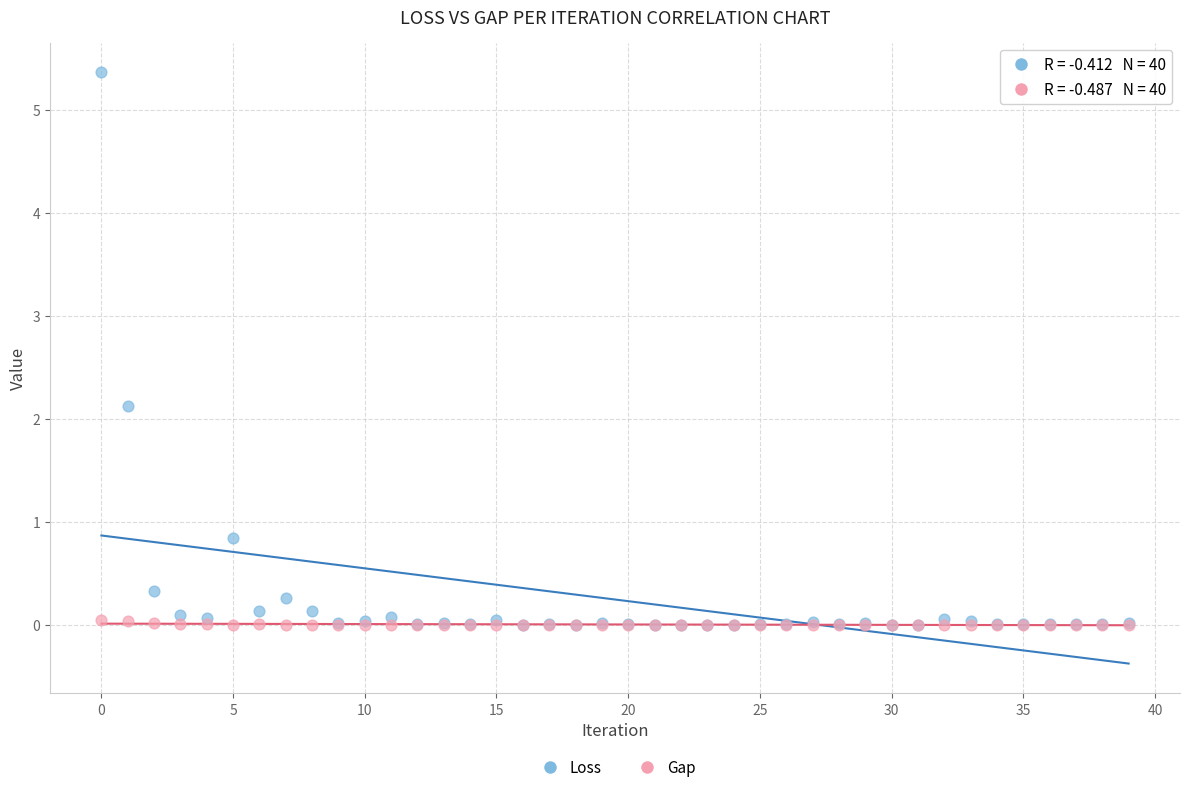

Across all series, what Y value is closest to 2?

2.1